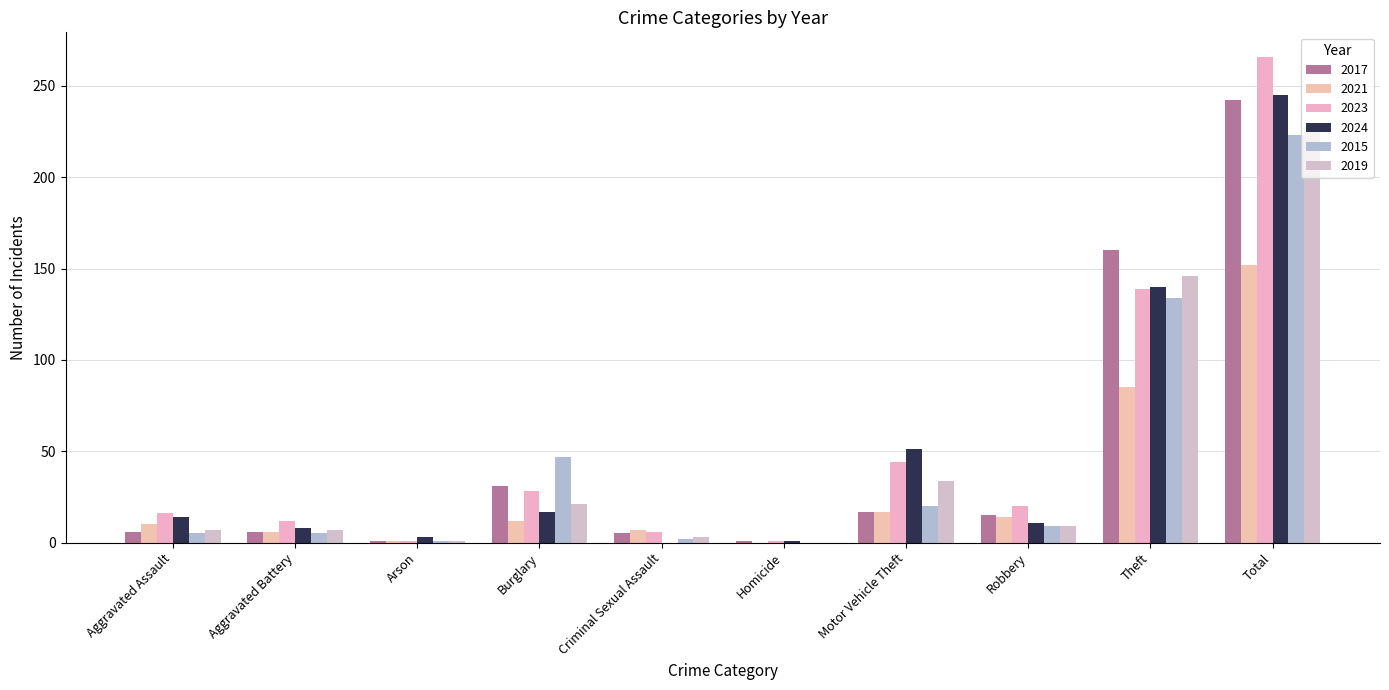

Which category has the highest value in the 2024 series?

Total